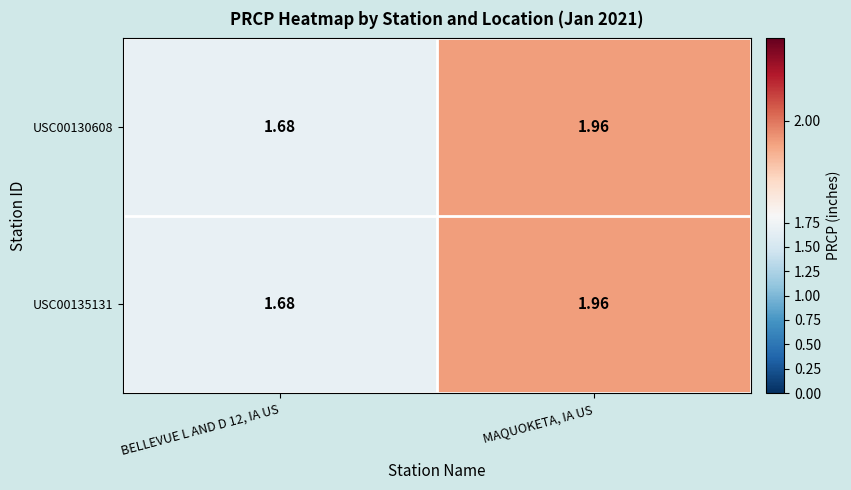

At which category is the sum across all series the highest?

MAQUOKETA, IA US